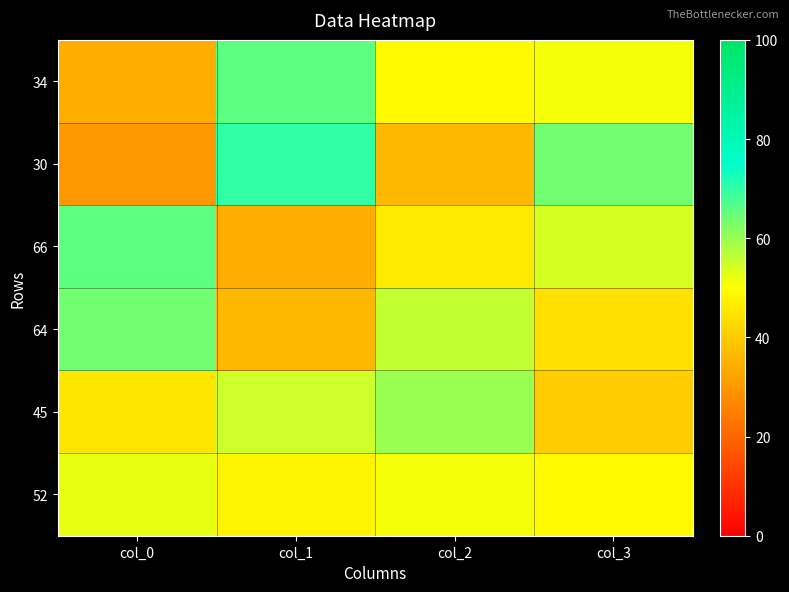

At which category is the sum across all series the highest?

col_1